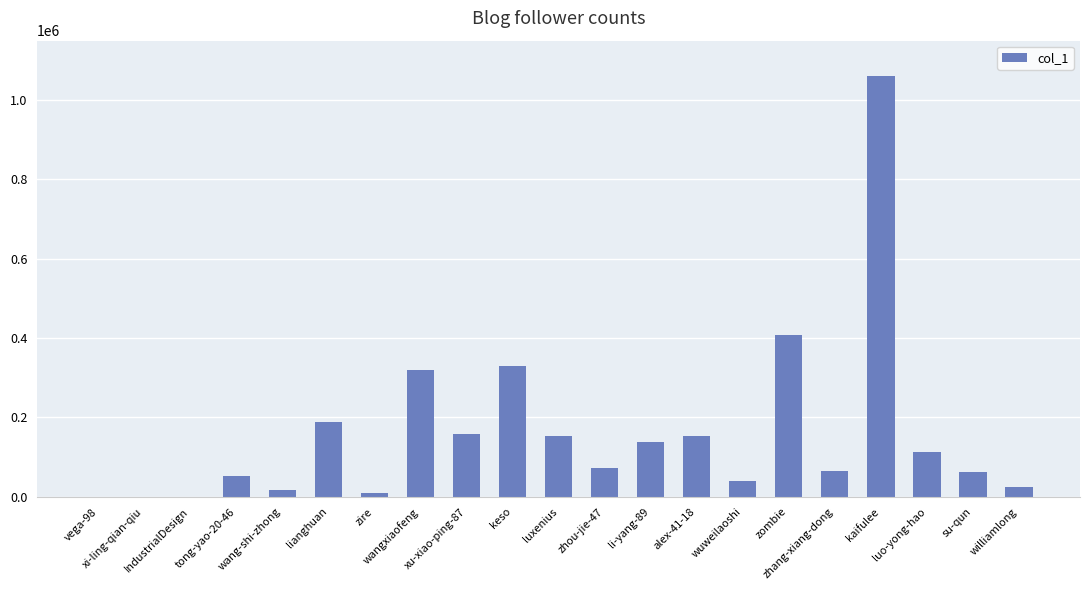

What is the maximum value shown in the chart?

1062177